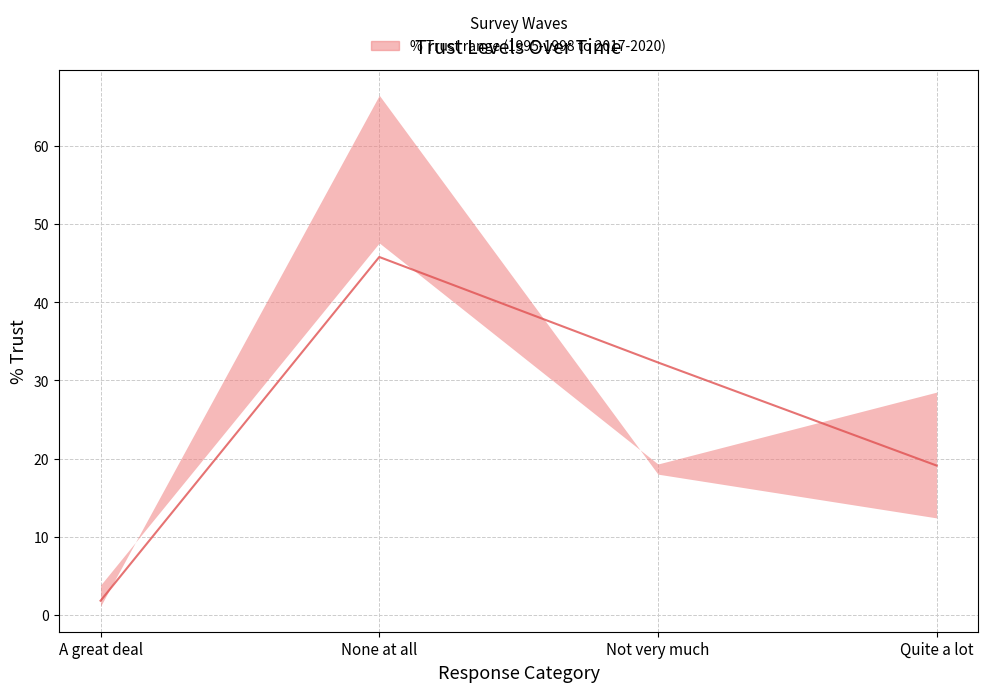

Which series has the widest spread of values?

2017-2020_pct_trust